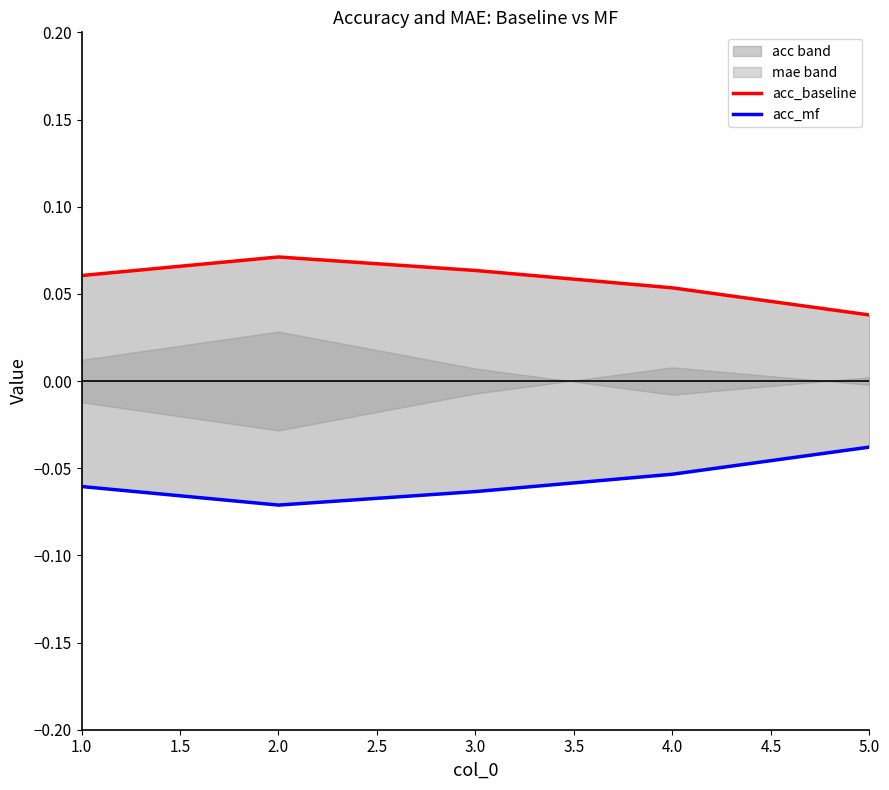

Is it true that acc_mf equals -0.0 at 3.0?

False